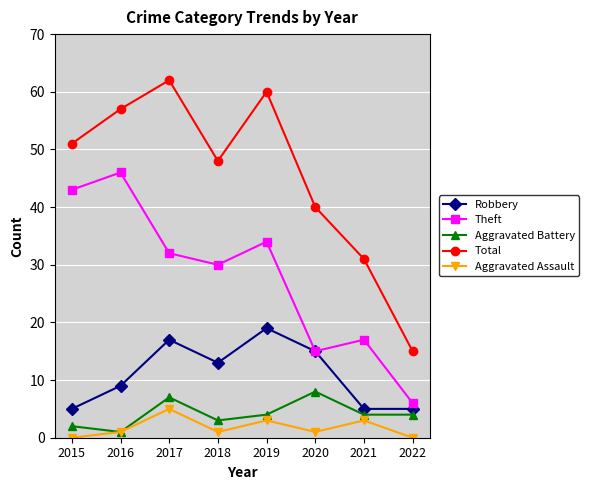

Reading right to left, transcribe all the data shown in this chart.

Robbery: 5	5	15	19	13	17	9	5
Theft: 6	17	15	34	30	32	46	43
Aggravated Battery: 4	4	8	4	3	7	1	2
Total: 15	31	40	60	48	62	57	51
Aggravated Assault: 0	3	1	3	1	5	1	0